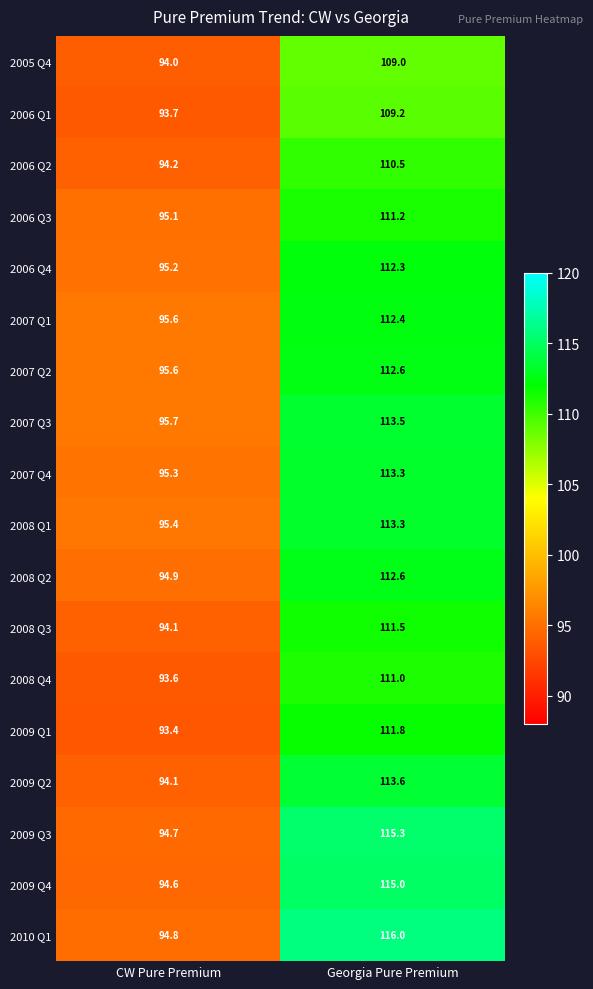

What is the difference between the highest and lowest values at CW Pure Premium?

2.3